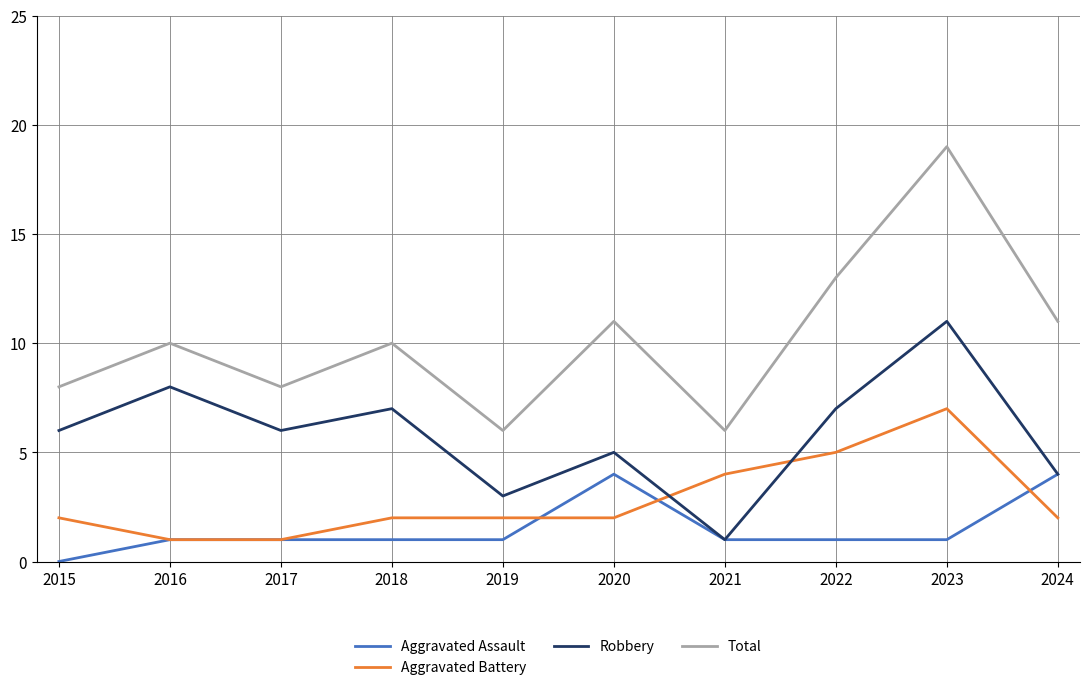

Reading left to right, extract all data points from this chart.

Aggravated Assault: 0	1	1	1	1	4	1	1	1	4
Aggravated Battery: 2	1	1	2	2	2	4	5	7	2
Robbery: 6	8	6	7	3	5	1	7	11	4
Total: 8	10	8	10	6	11	6	13	19	11